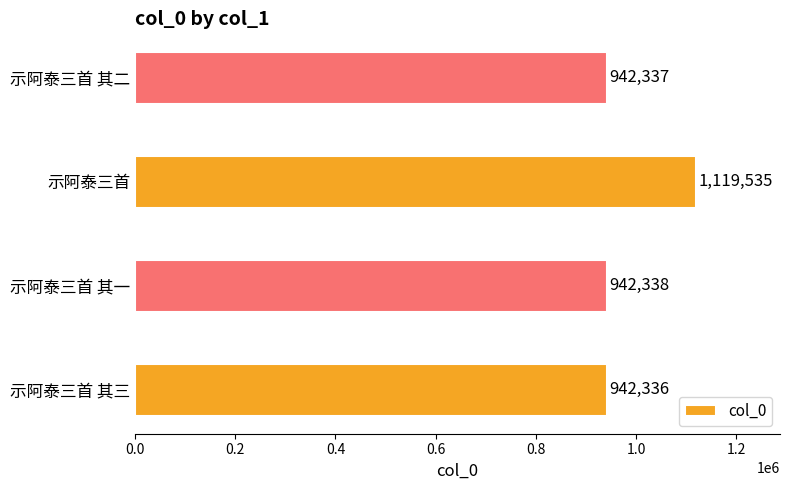

What is the difference between the second highest and second lowest values?

1